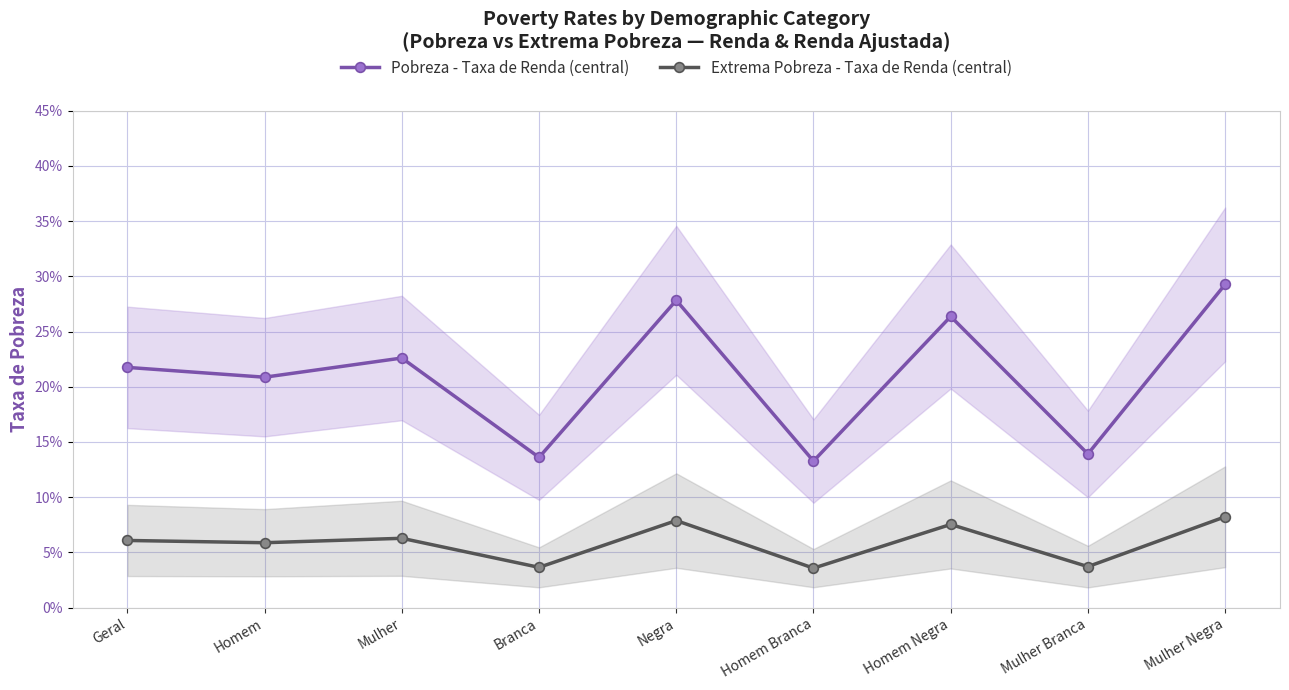

What position from the left is Homem Branca?

6